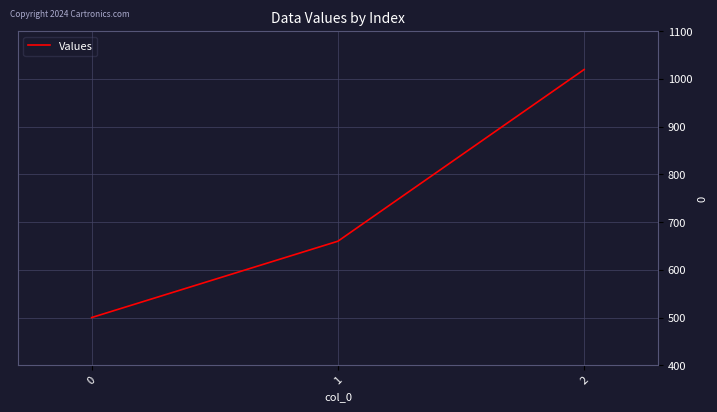

Does the chart display data point markers on the line(s)?

No